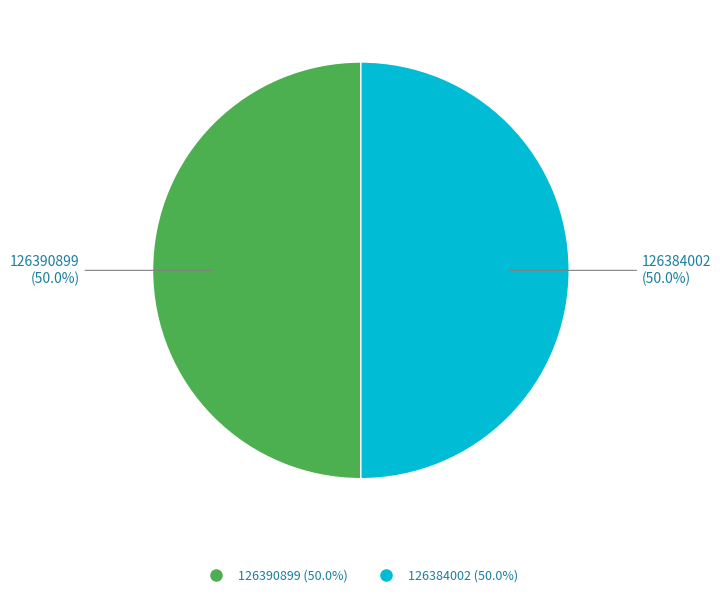

What percentage is the 126390899 slice, to the nearest percent?

50%